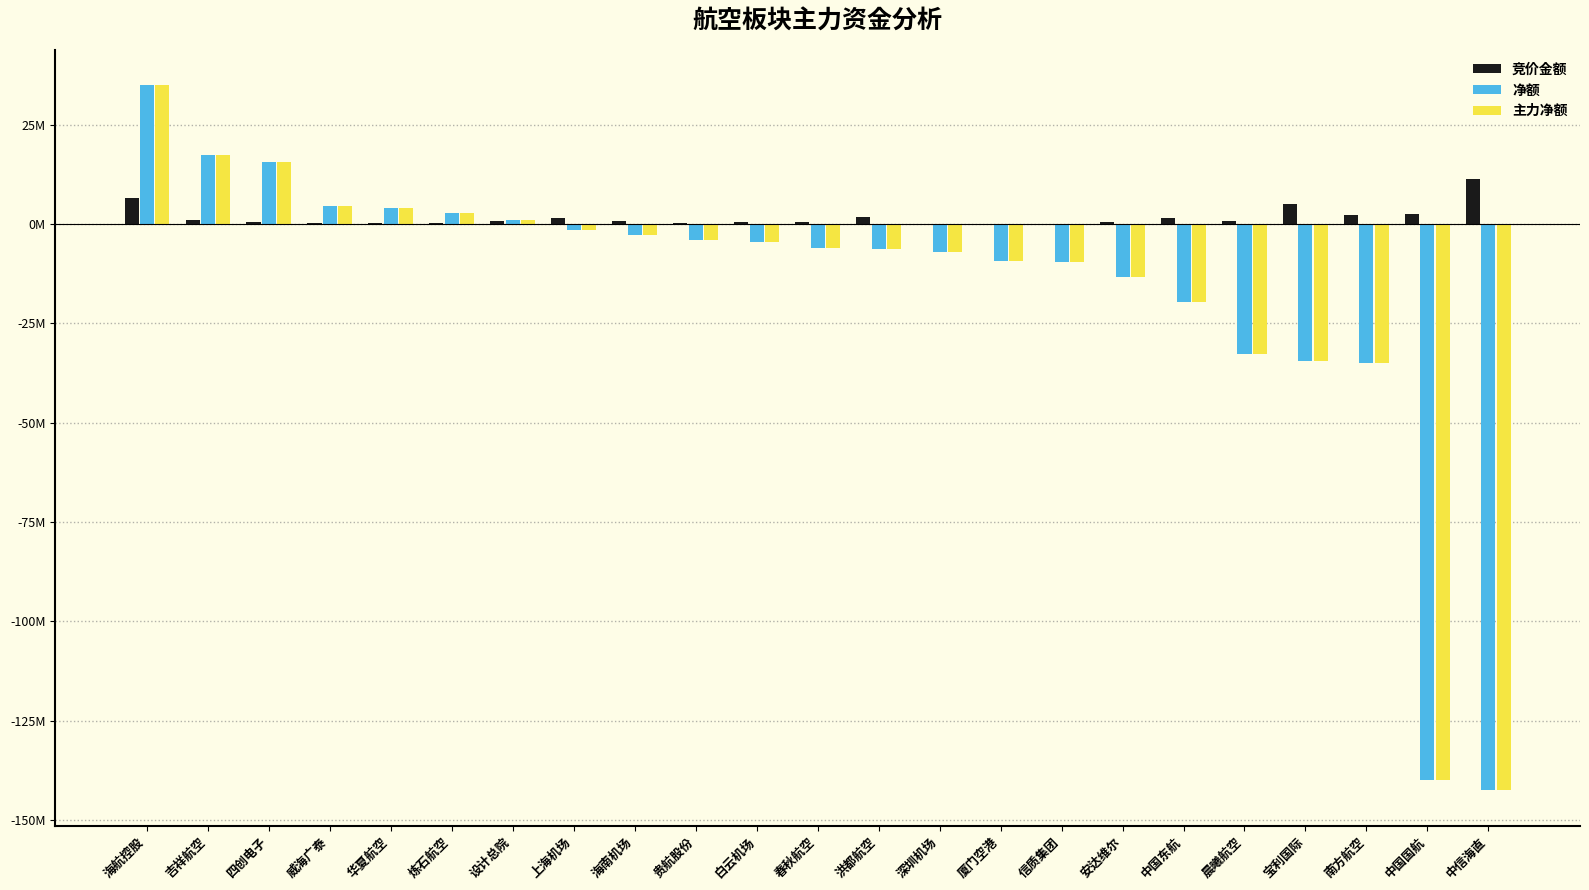

Are the bars grouped side by side (vs. stacked)?

Yes